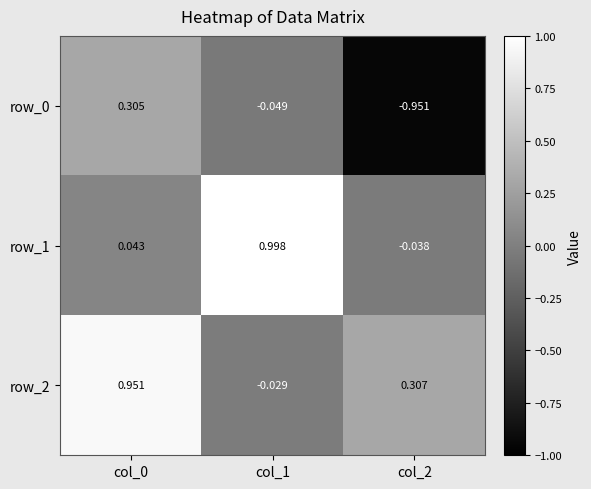

What is the spread (max minus min) of values at col_2?

1.3